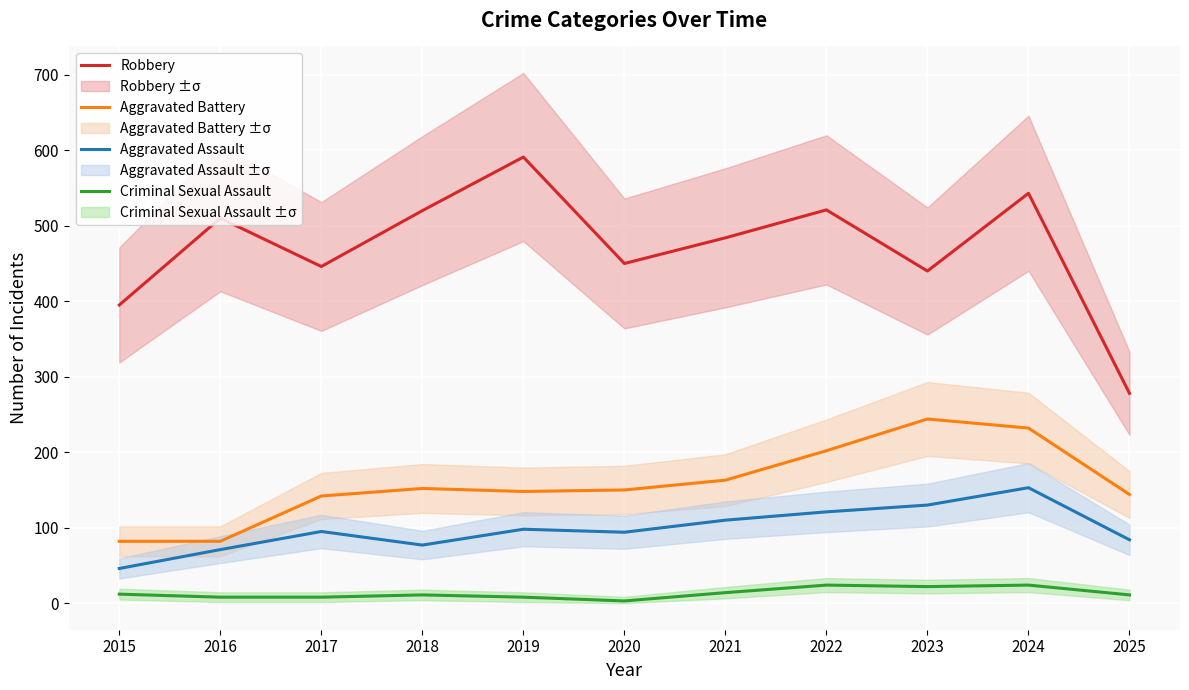

What is the difference between the Aggravated Battery values at 2016 and 2018?

70